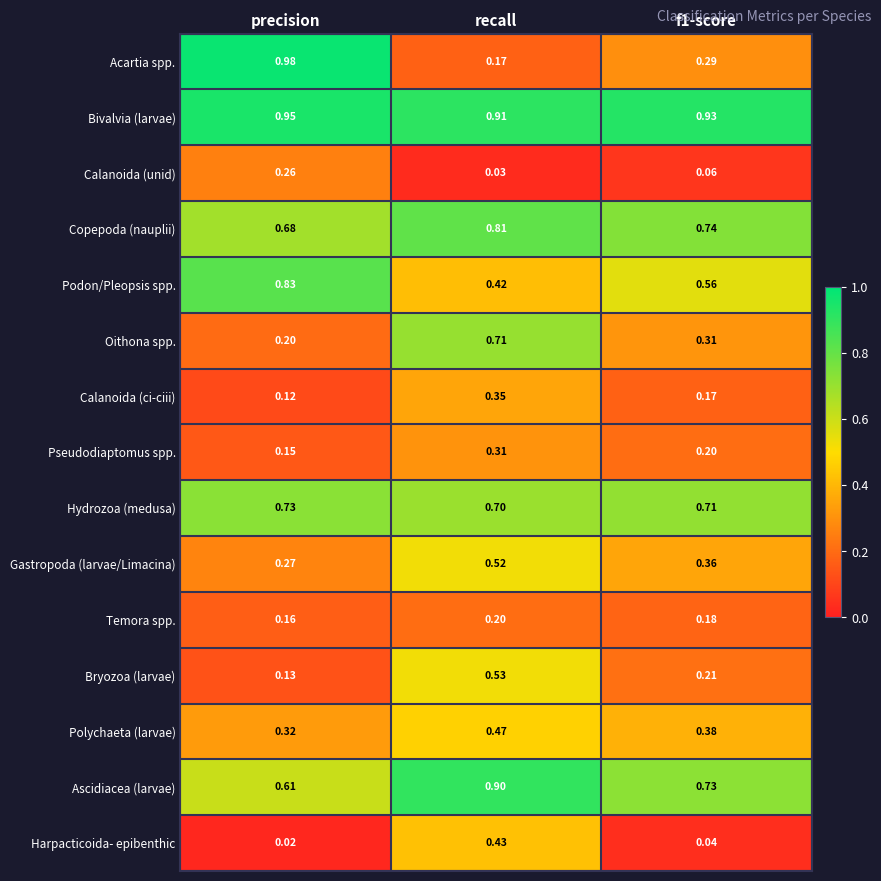

At which label is Gastropoda (larvae/Limacina) closest to 0?

precision